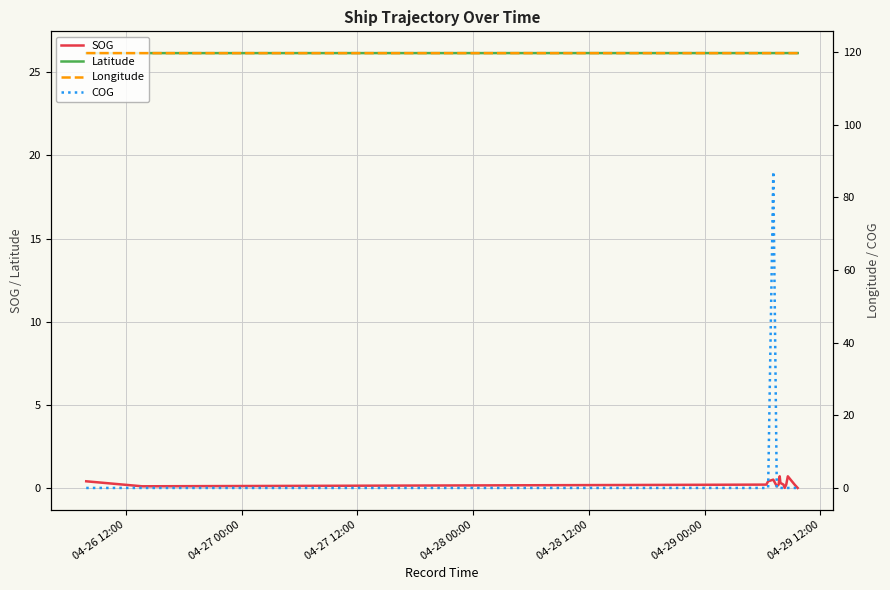

True or false: Latitude and SOG intersect in this chart.

False